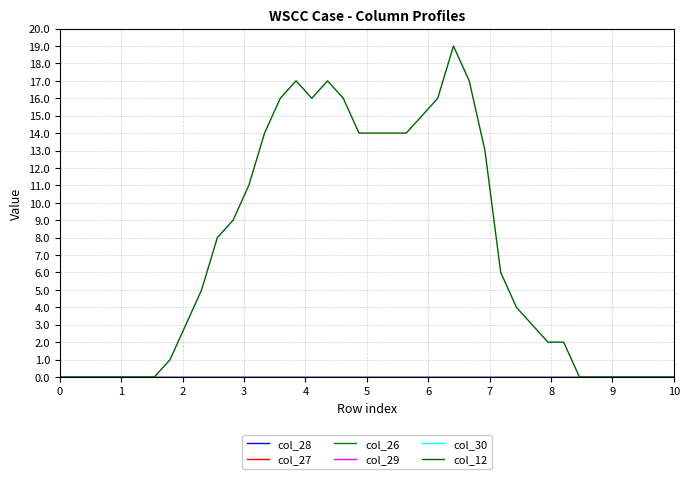

Is this an area chart (filled region under the line)?

No